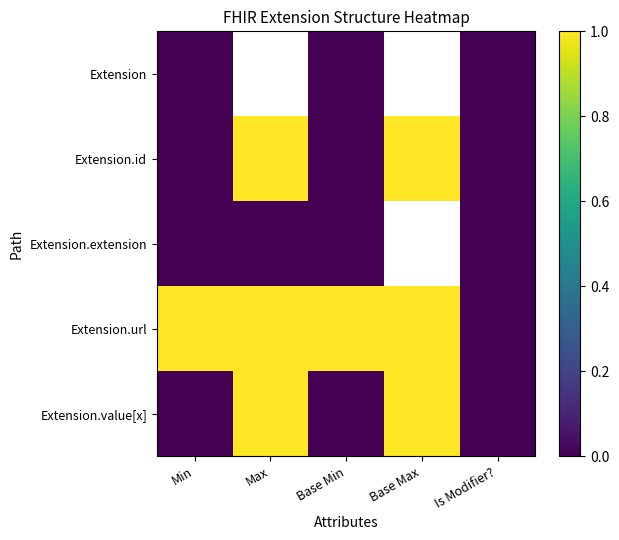

How many Extension.url values are between 1 and 2?

4